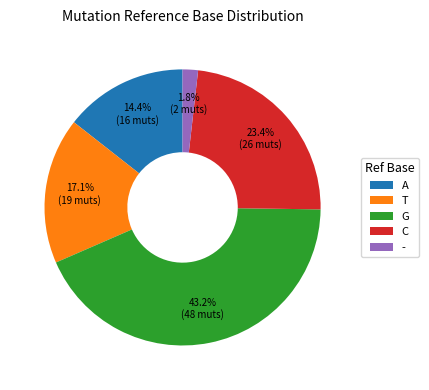

Which slice is the largest?

G